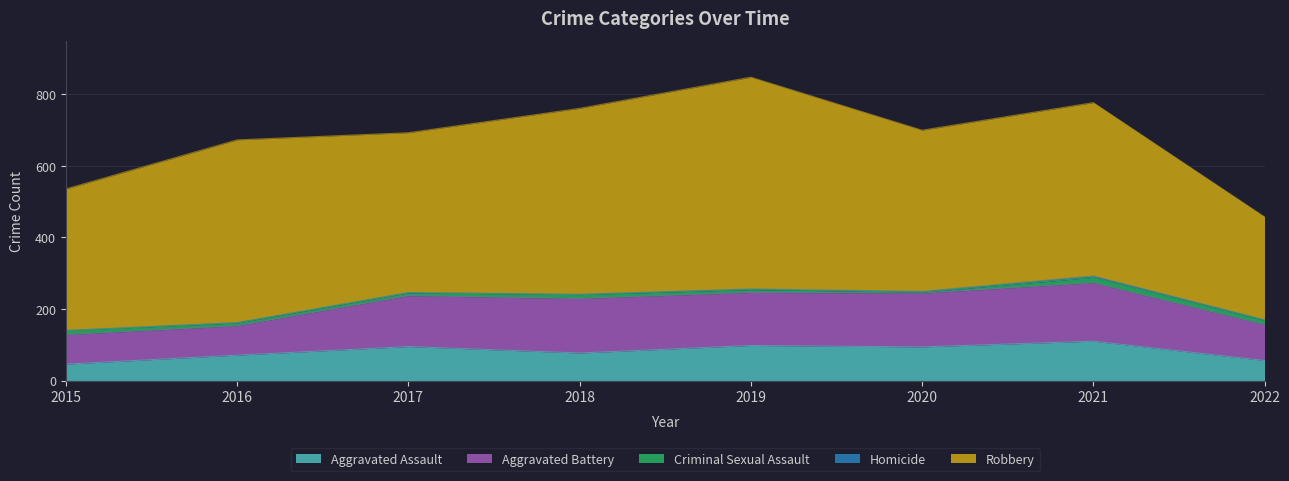

True or false: Aggravated Battery has more than 2 interior local peaks.

False